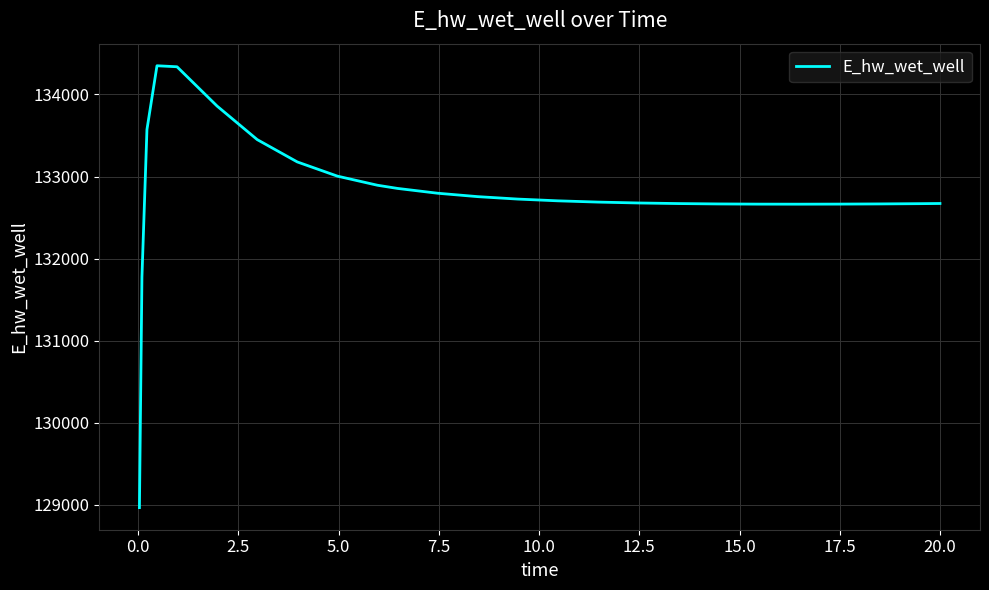

Is this an area chart (filled region under the line)?

No